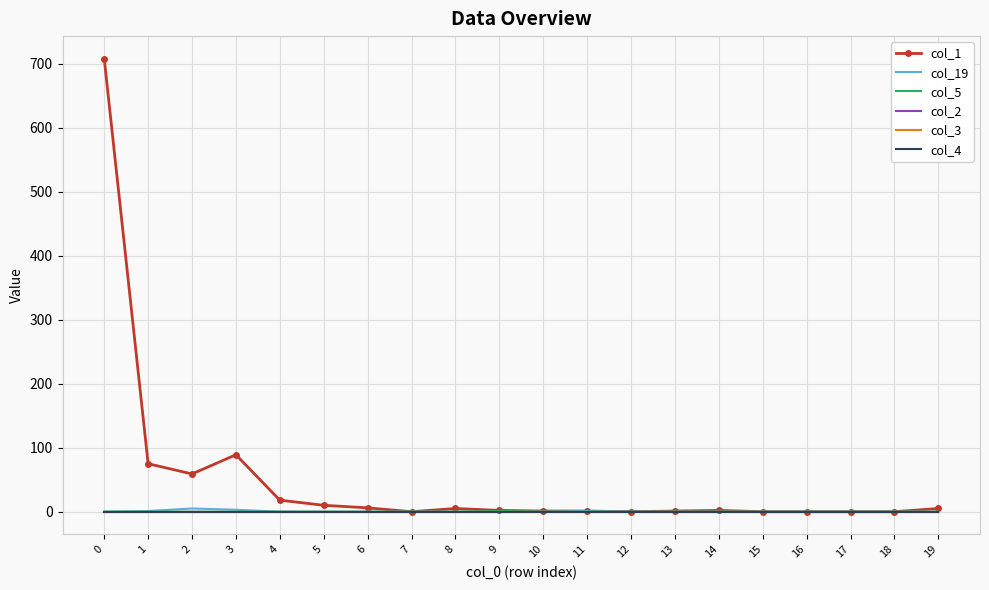

True or false: col_4 and col_19 cross at least once.

False